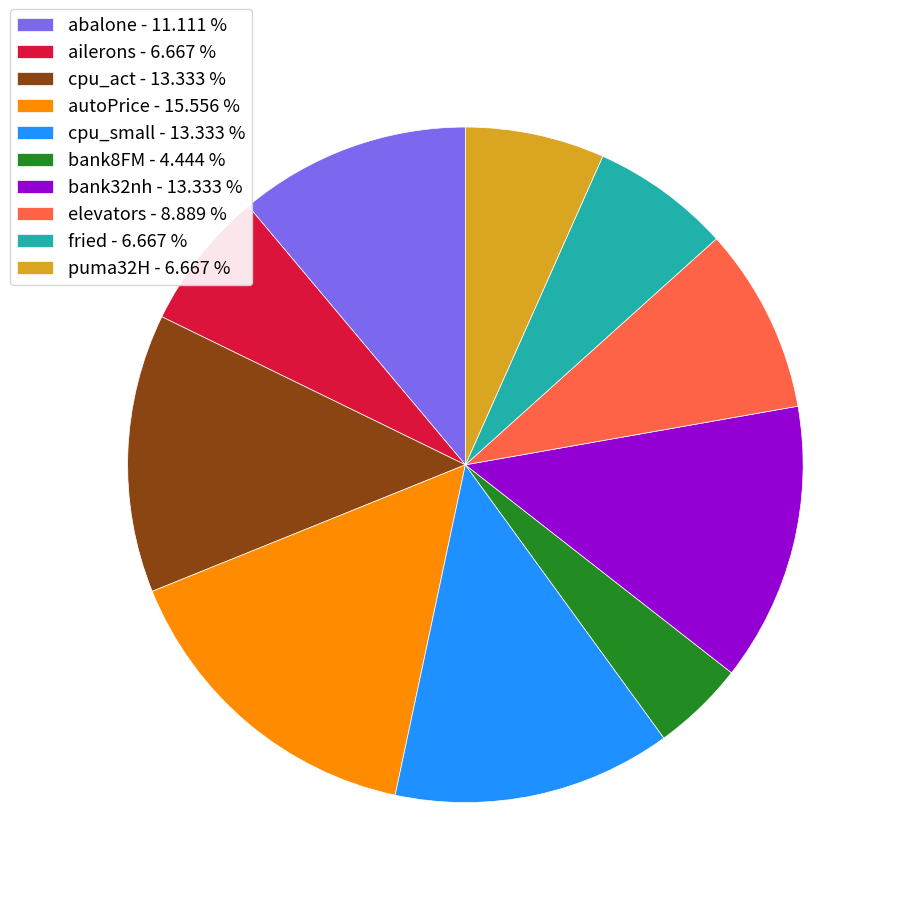

Which has a higher value, cpu_small - 13.333 % or ailerons - 6.667 %?

cpu_small - 13.333 %